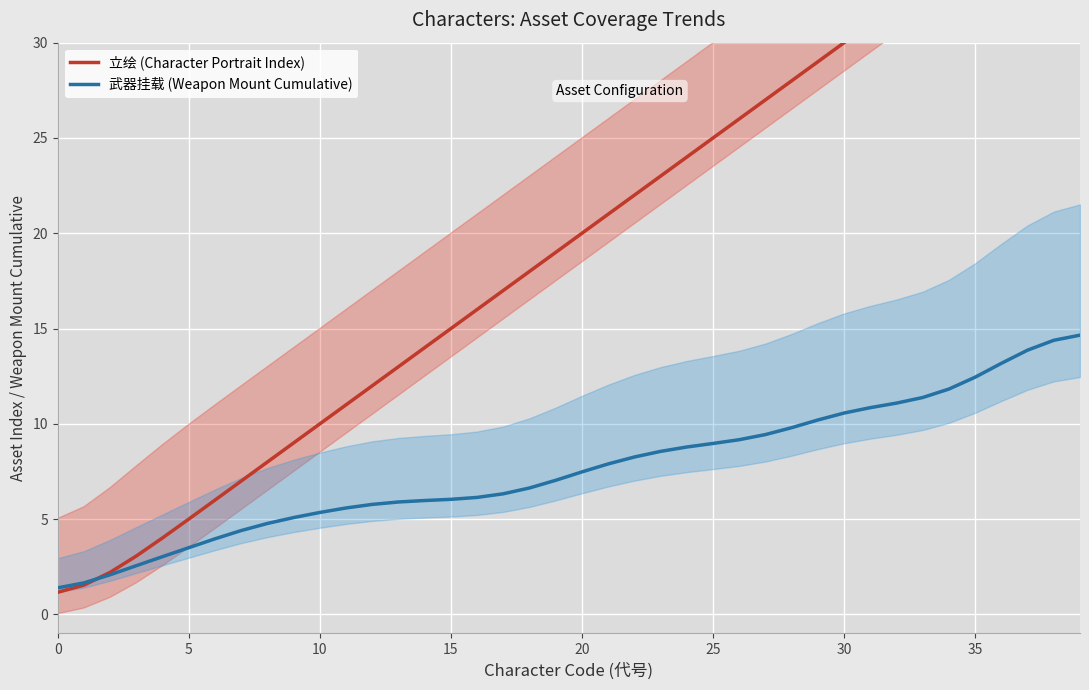

What is the minimum value for 武器挂载 (Weapon Mount Cumulative)?

1.4